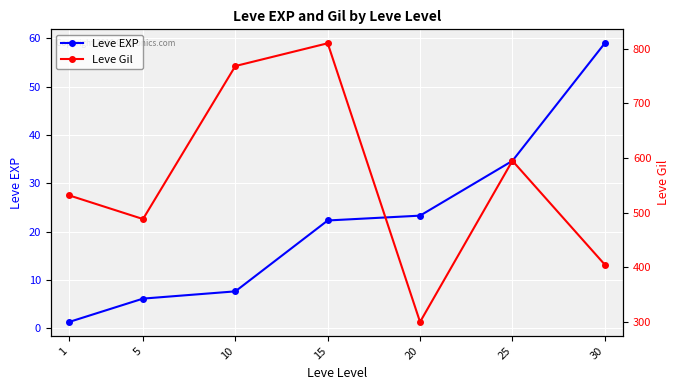

Rank the series by their maximum value, from highest to lowest.

Leve Gil, Leve EXP